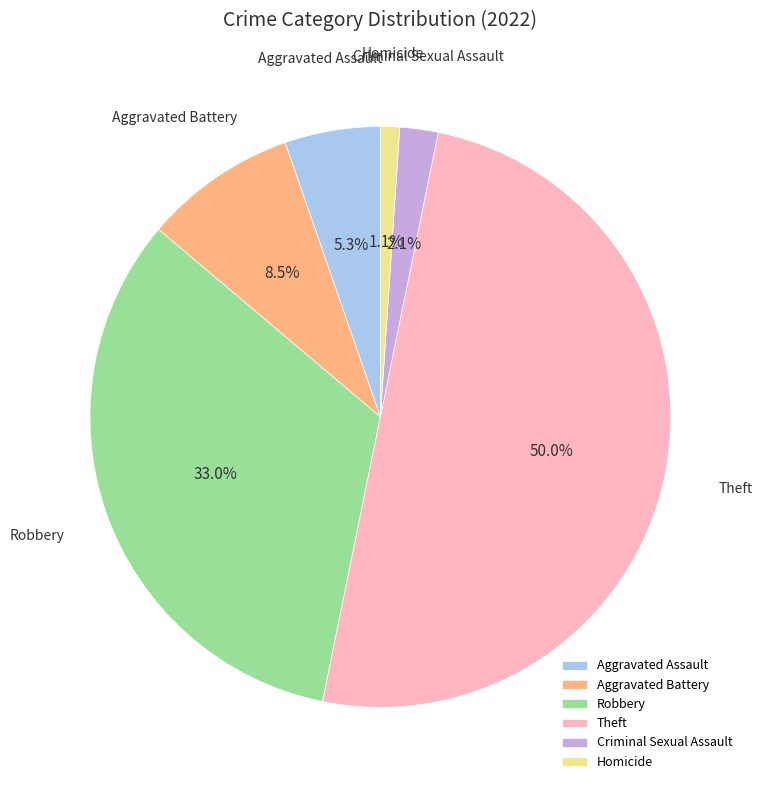

How many slices are in this pie chart?

6